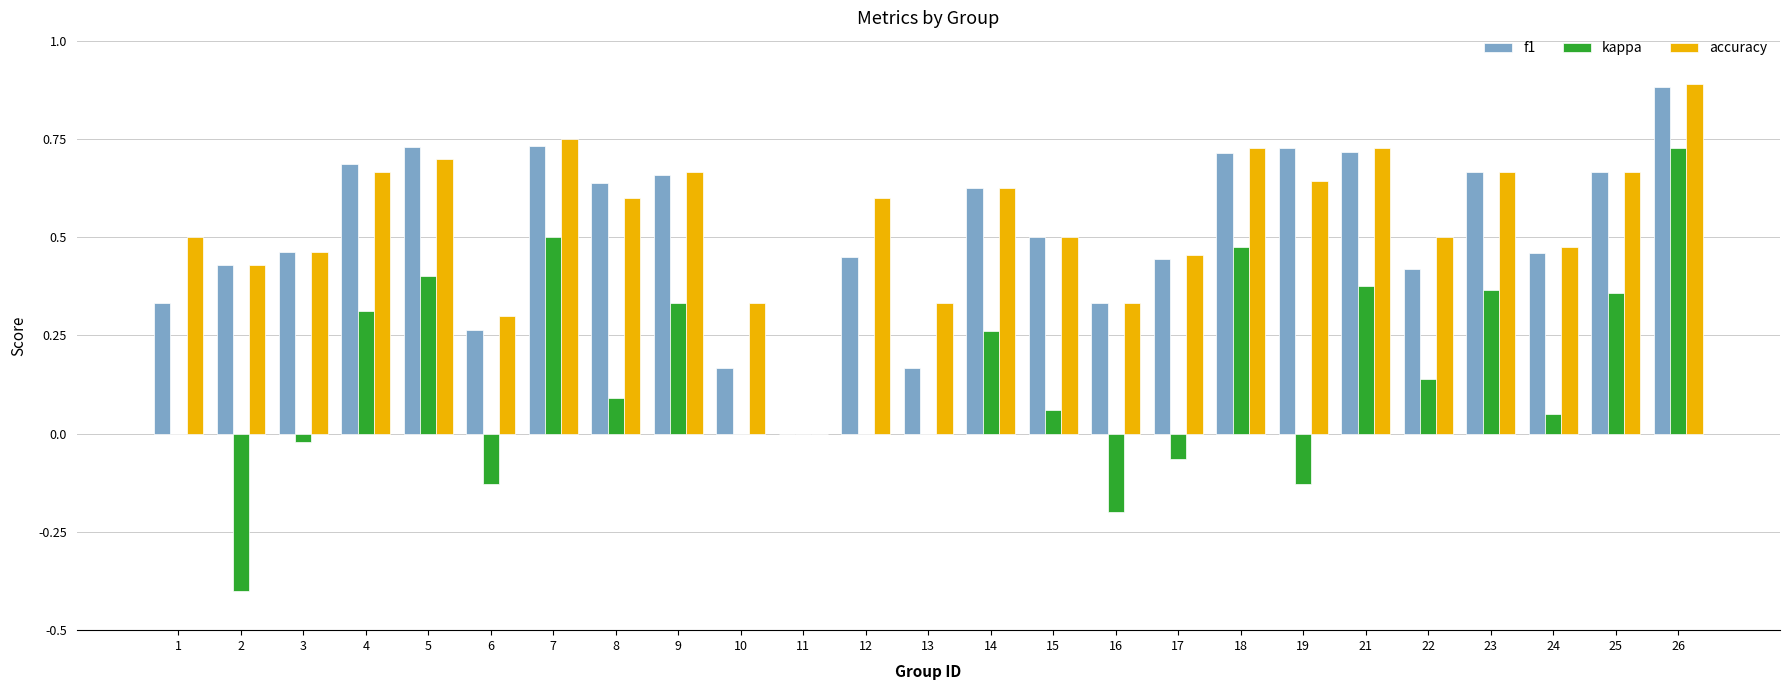

Is the value of f1 at 26 greater than the value of accuracy at 10?

Yes